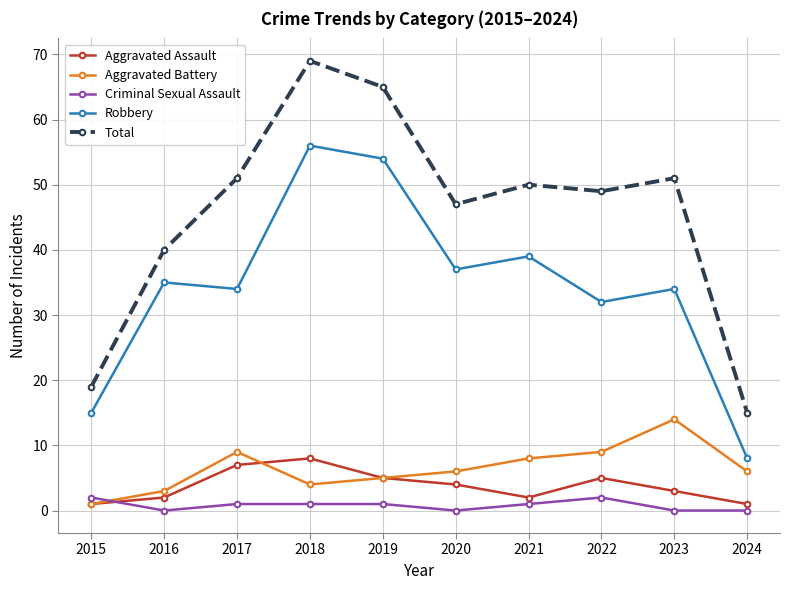

What is the difference between the maximum and minimum values in the Aggravated Assault series?

7